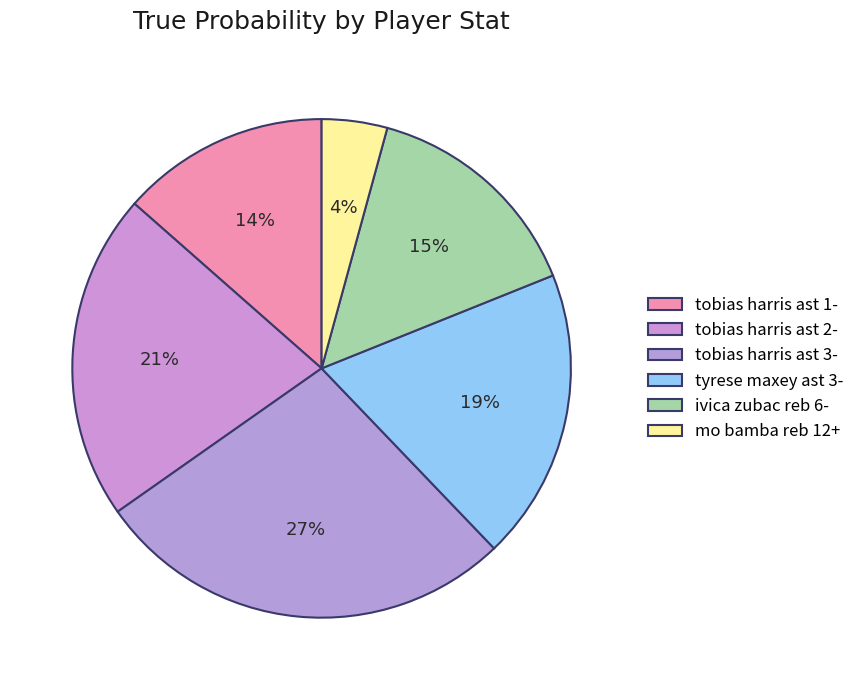

Count the number of slices in the pie.

6